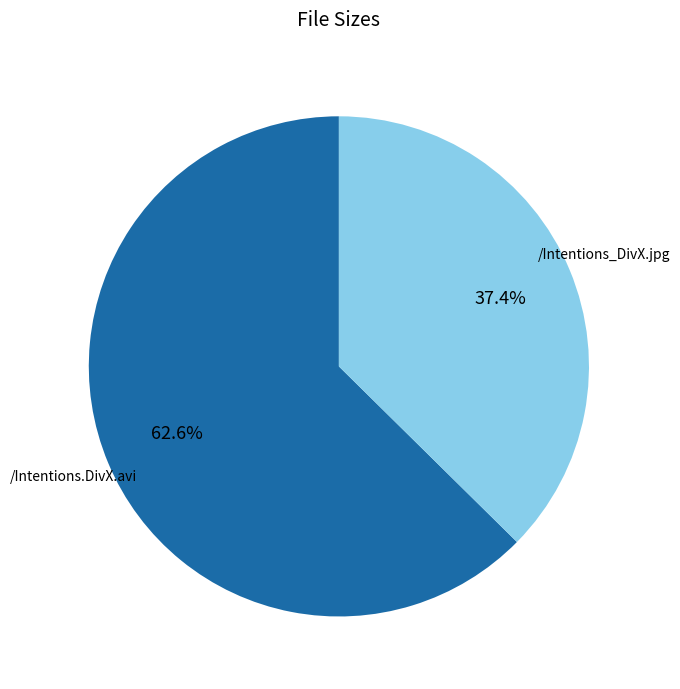

To the nearest percent, what percentage of the pie is /Intentions_DivX.jpg?

37%